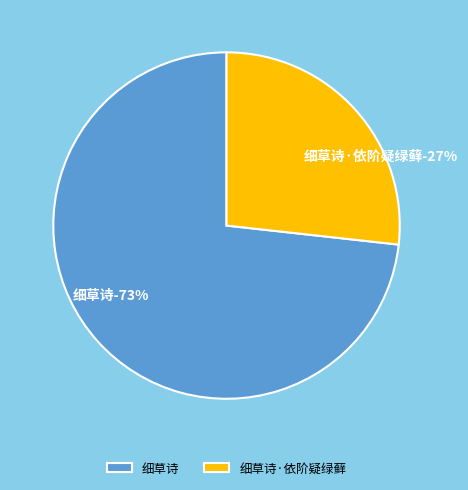

What percentage do 细草诗 and 细草诗·依阶疑绿藓 together represent?

100.0%